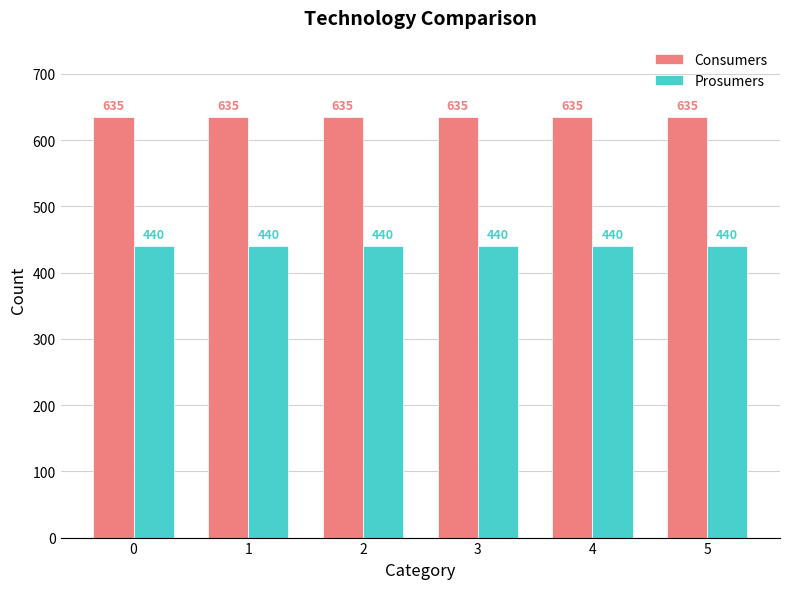

What is the value of the Consumers bar at the 1st from the left?

635